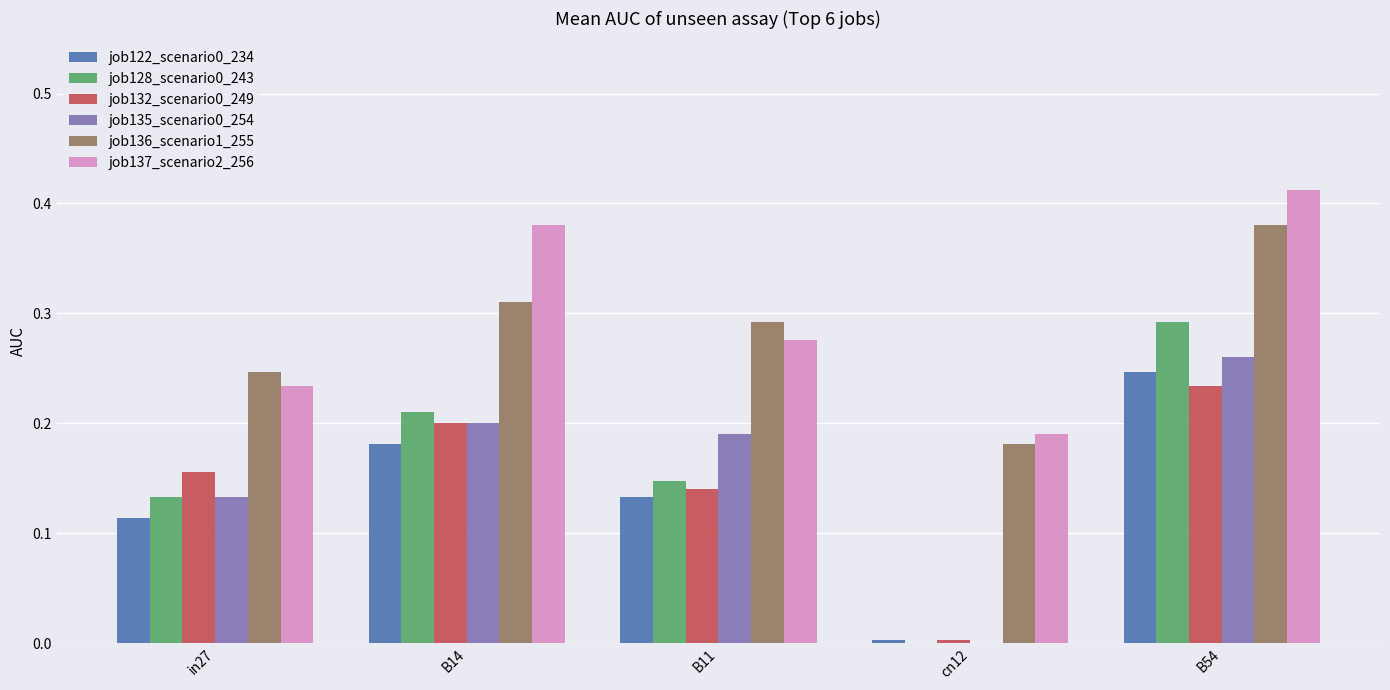

What is the sum of all job136_scenario1_255 values?

1.4